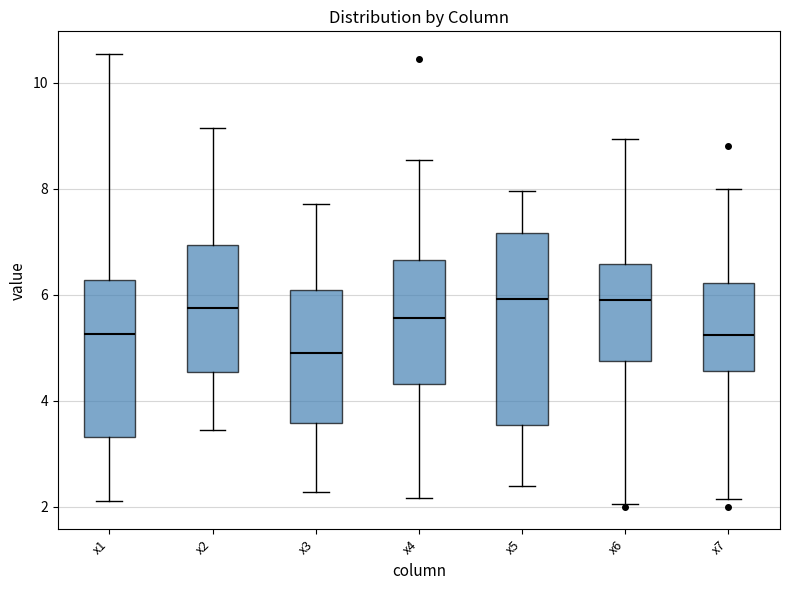

Where is the lower edge of the box for x6 on the y-axis? The values are not printed on the chart, so give them approximately, as read against the axis.

4.8